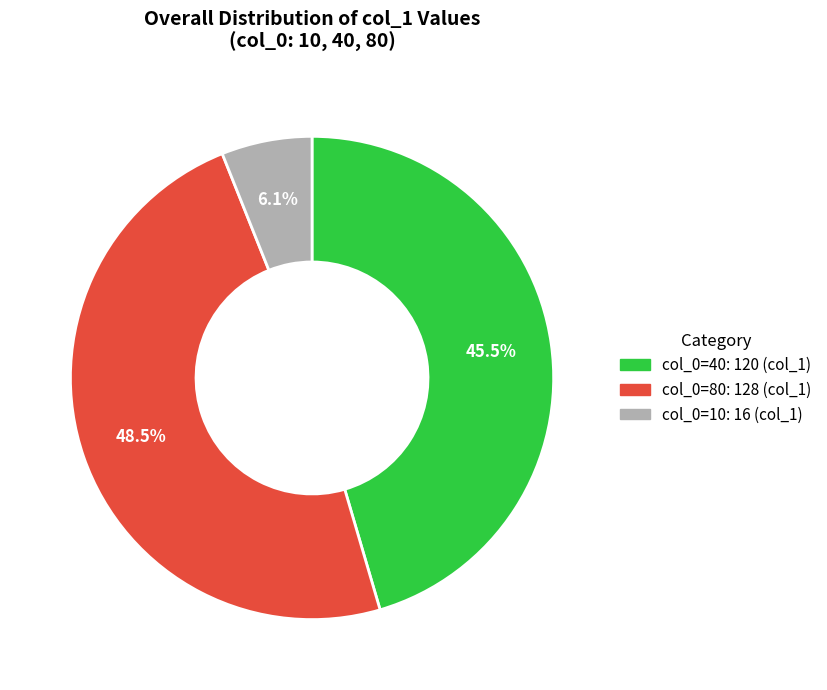

Is there any slice that represents more than half of the pie?

No